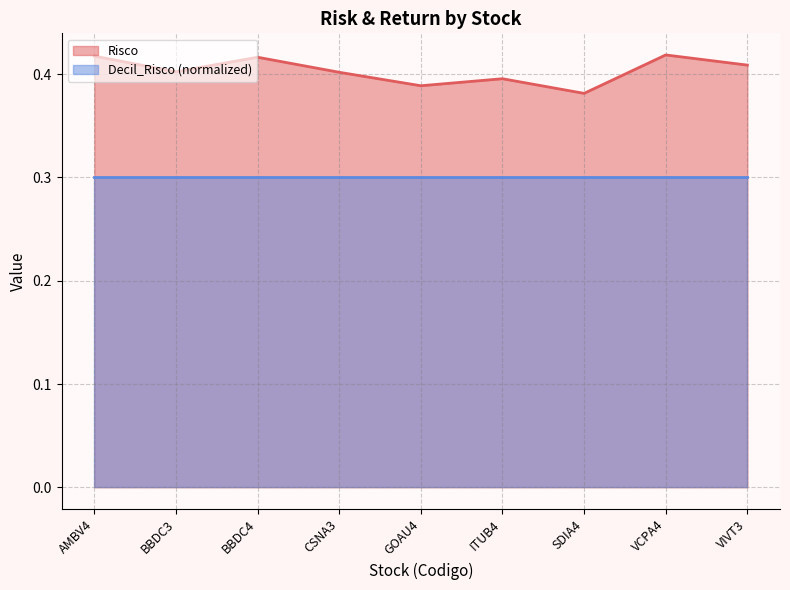

The value at AMBV4 is 0.4. True or false?

True